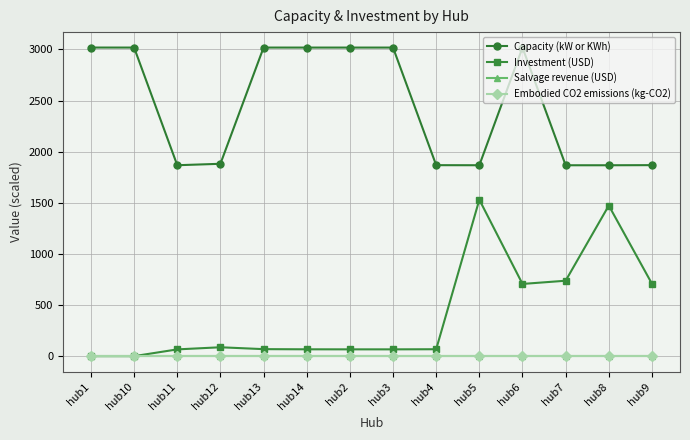

Does the chart have visible grid lines?

Yes